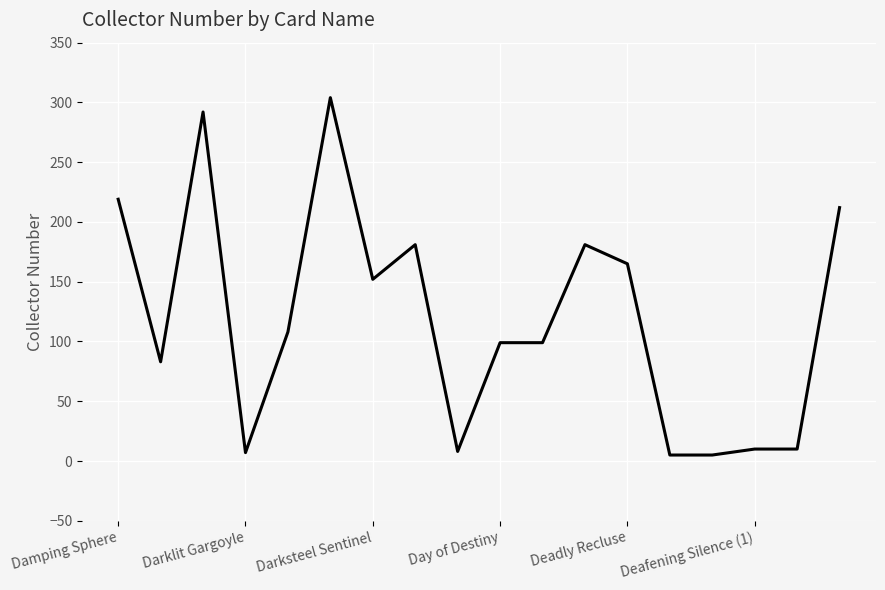

What is the maximum value shown in the chart?

304